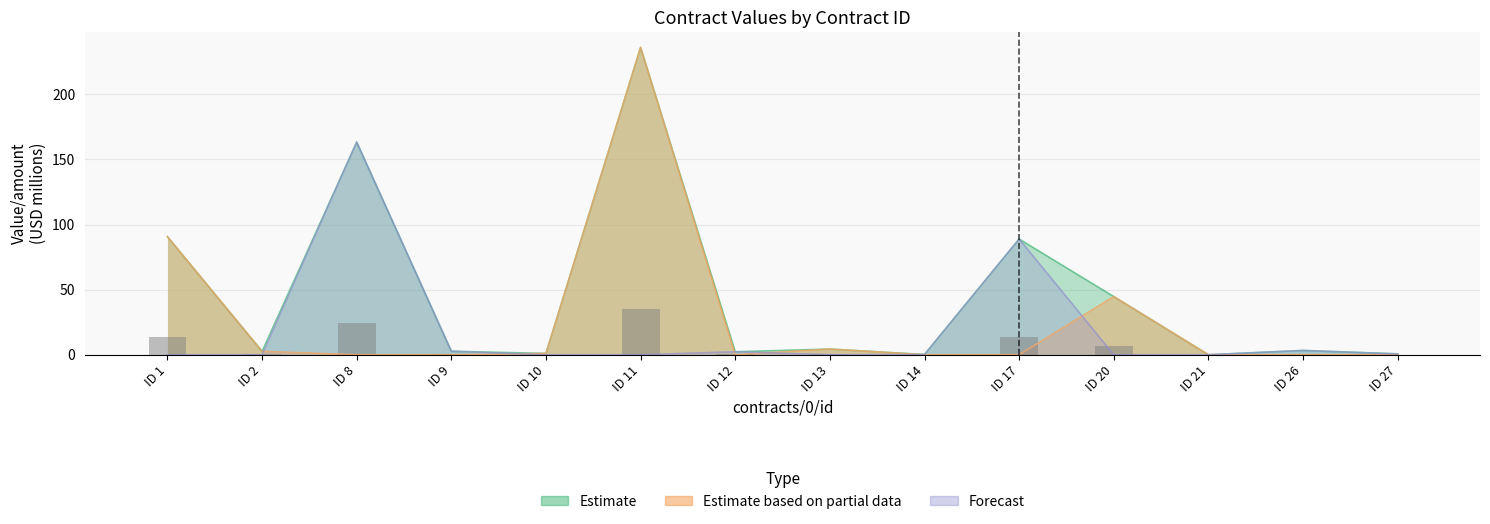

At which label is Estimate based on partial data closest to 118?

ID 1